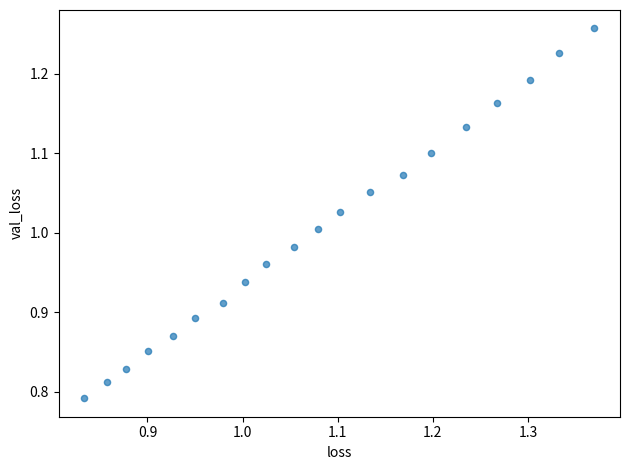

What is the range of X values (max minus min)?

0.5